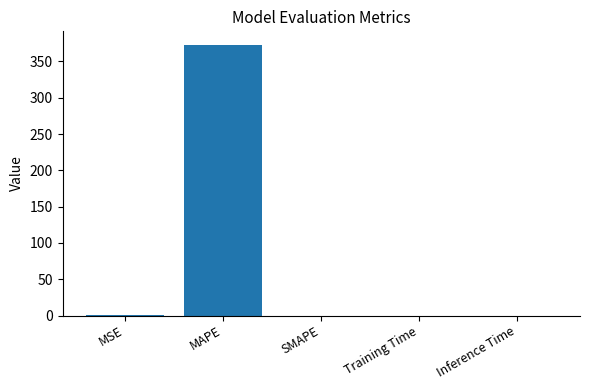

The value at SMAPE is 247.6. True or false?

False